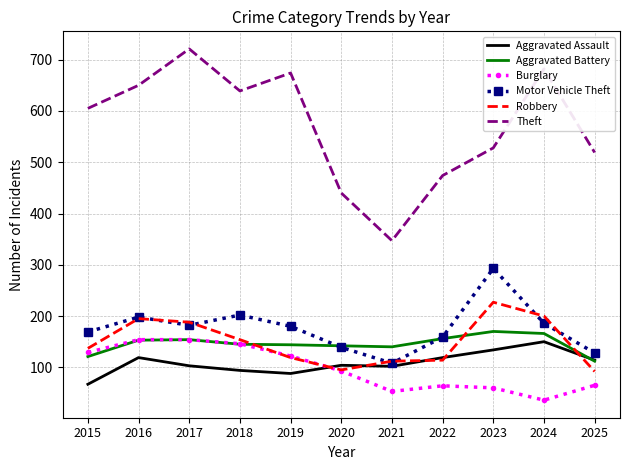

True or false: Motor Vehicle Theft has a value of 60 at 2021.

False